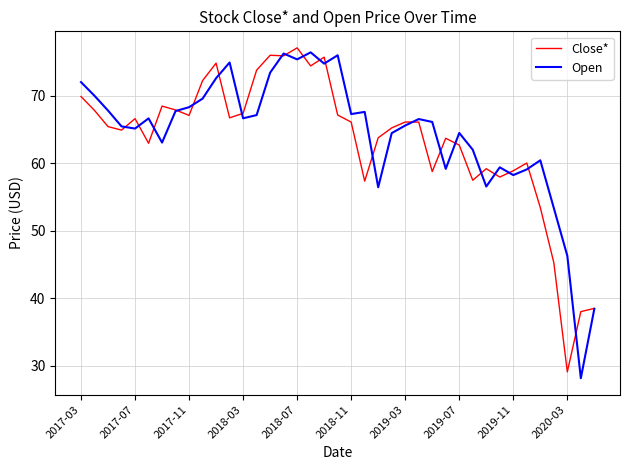

What is the lowest value of the Open series?

28.1